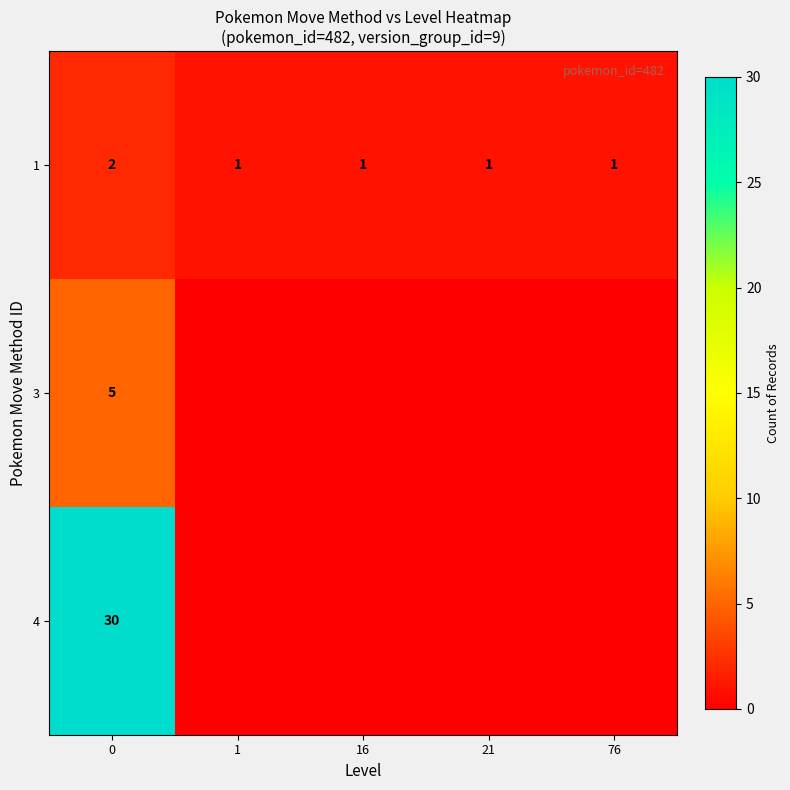

List the series in order of their peak value, highest first.

row_2, row_1, row_0